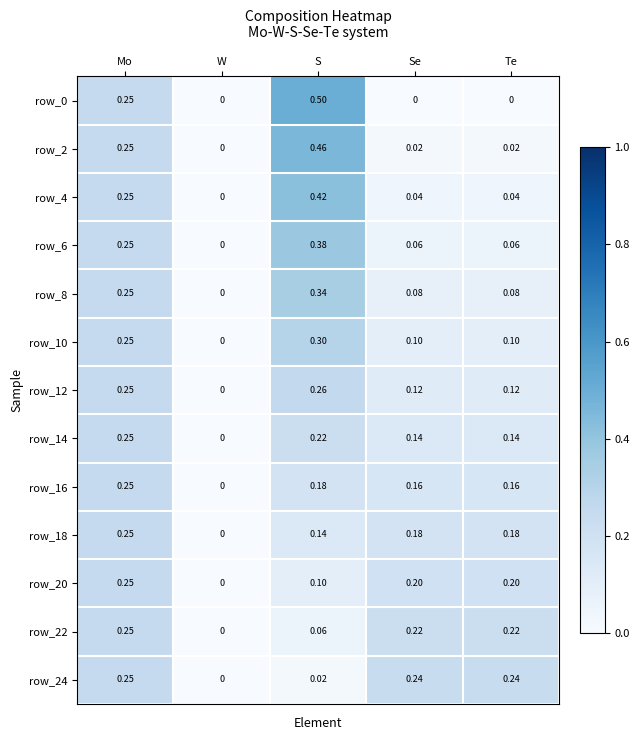

At which category is the sum across all series the highest?

S